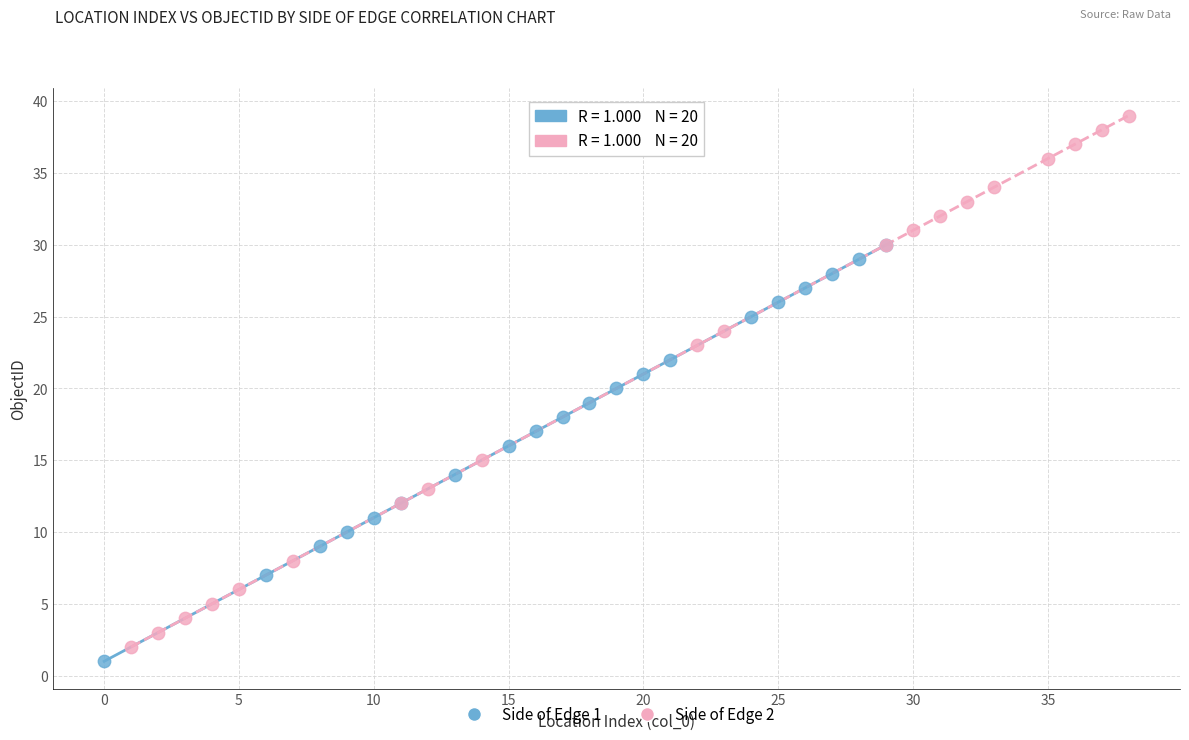

Which series reaches the maximum Y coordinate?

Side of Edge 2